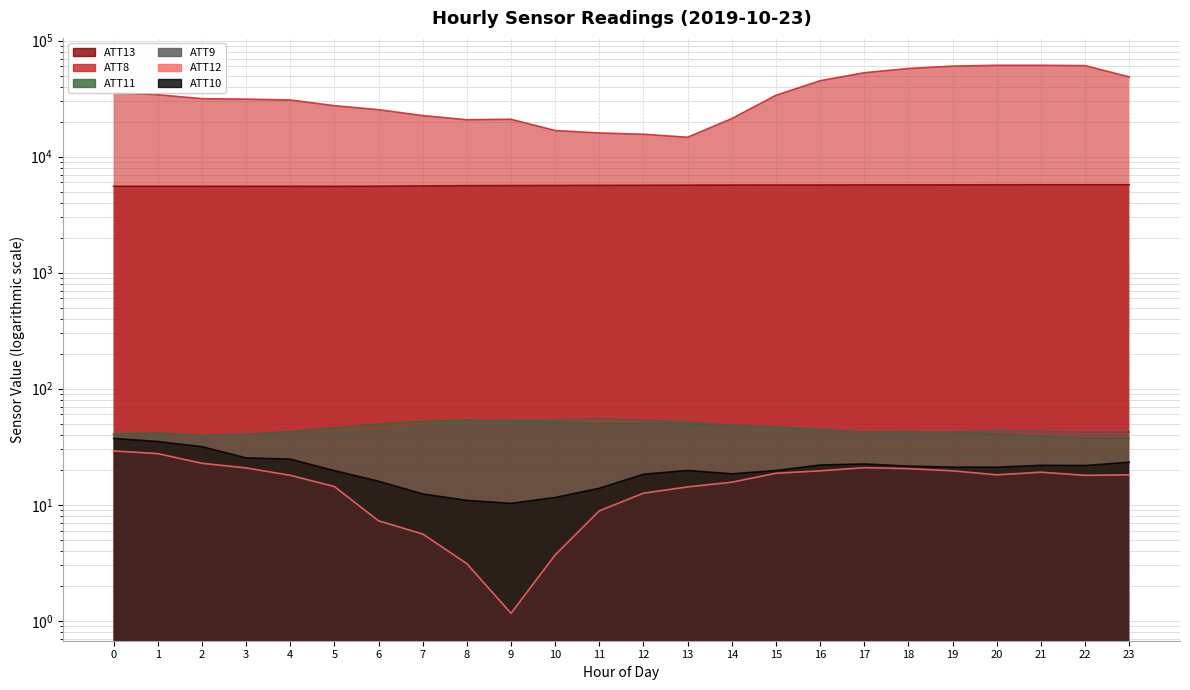

List the labels in order of ATT11 value, largest first.

8, 9, 7, 10, 11, 12, 13, 6, 14, 15, 5, 16, 4, 18, 17, 19, 1, 0, 20, 3, 2, 21, 23, 22